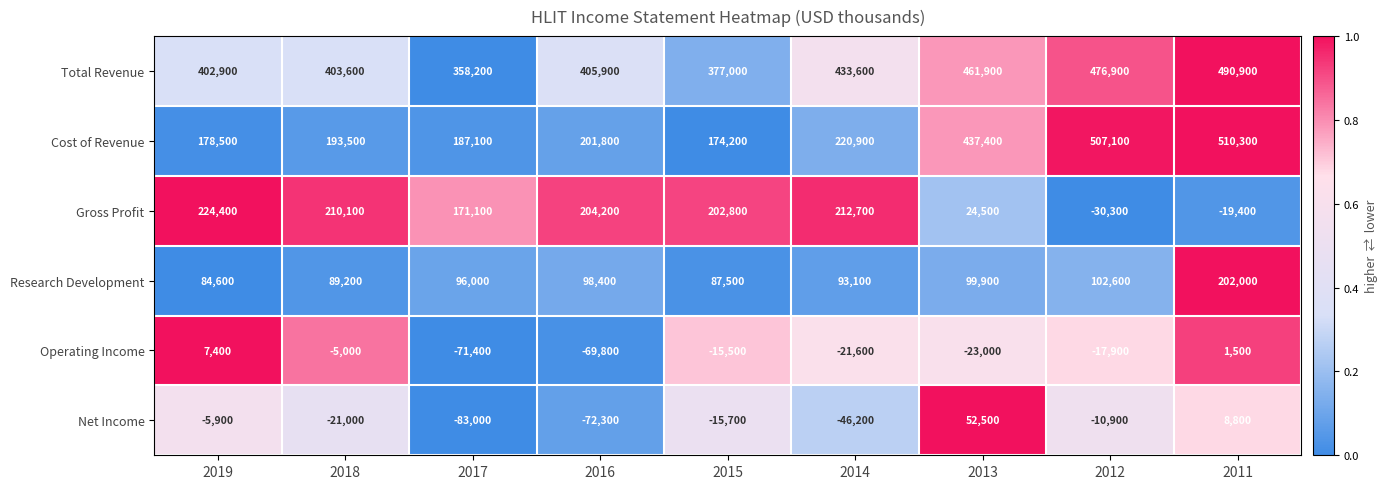

Rank the categories by Gross Profit value from lowest to highest.

2012, 2011, 2013, 2017, 2015, 2016, 2018, 2014, 2019